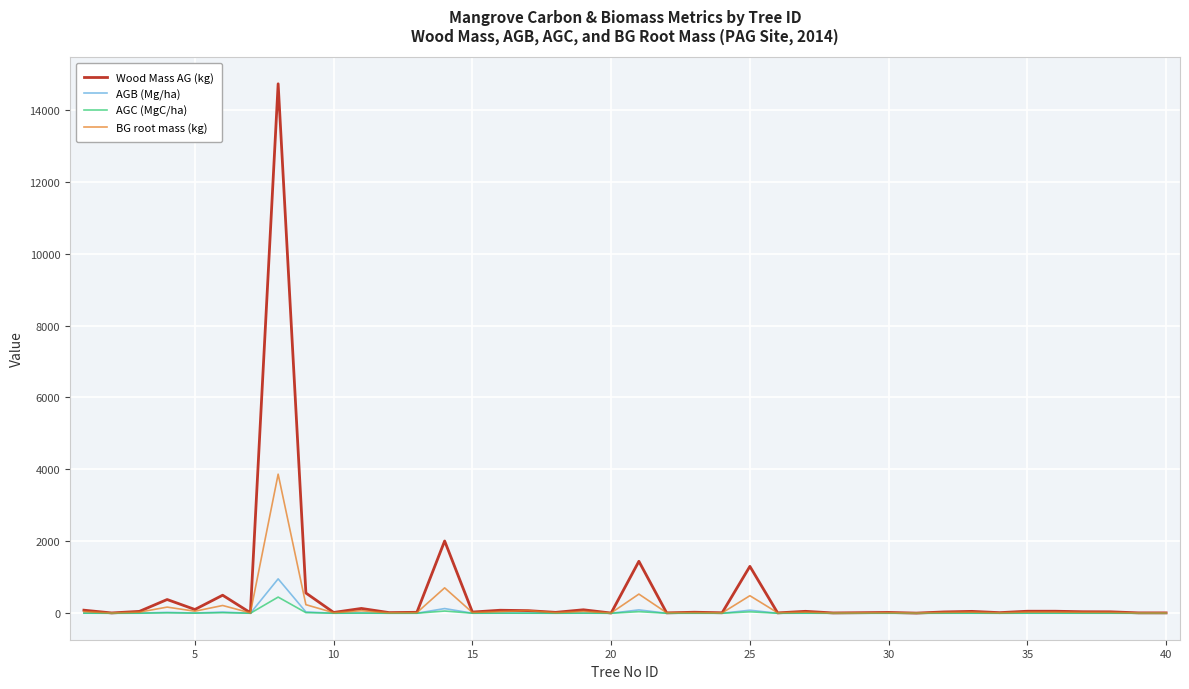

Which series has the widest spread of values?

Wood Mass AG (kg)